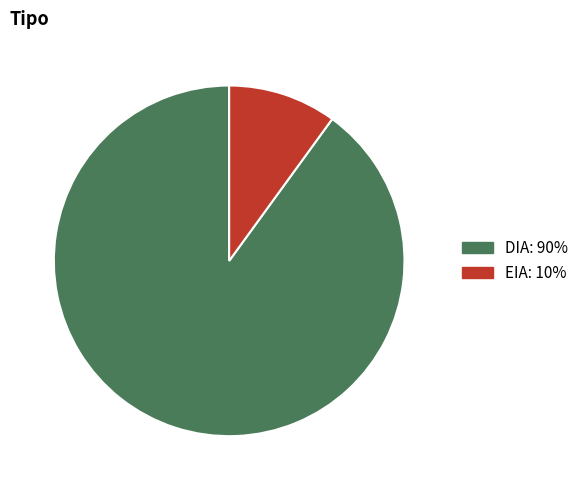

Is it true that EIA is 10% of the pie?

True